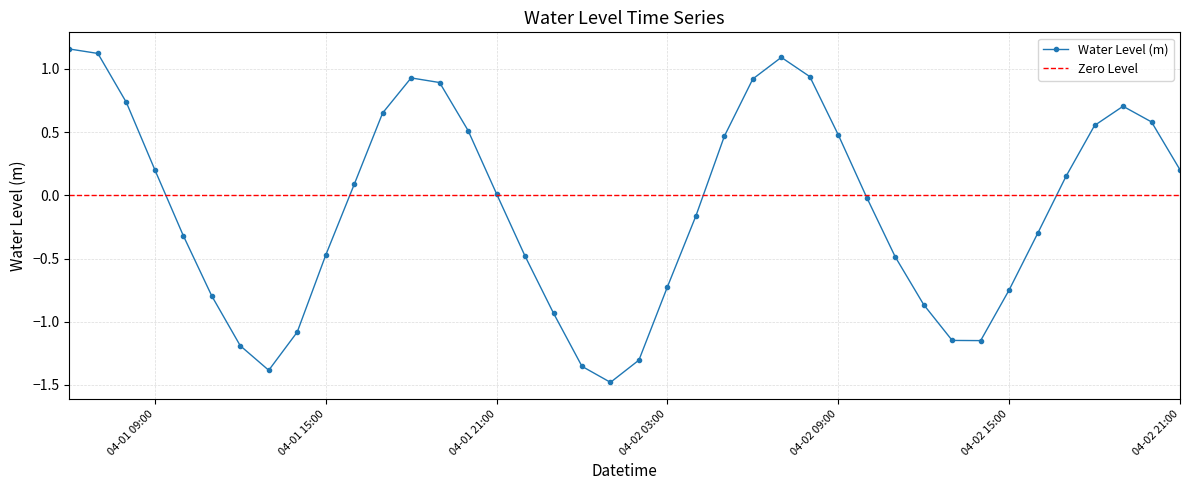

List the labels in order of value, largest first.

2025-04-01 06:00:00, 2025-04-01 07:00:00, 2025-04-02 07:00:00, 2025-04-02 08:00:00, 2025-04-01 18:00:00, 2025-04-02 06:00:00, 2025-04-01 19:00:00, 2025-04-01 08:00:00, 2025-04-02 19:00:00, 2025-04-01 17:00:00, 2025-04-02 20:00:00, 2025-04-02 18:00:00, 2025-04-01 20:00:00, 2025-04-02 09:00:00, 2025-04-02 05:00:00, 2025-04-01 09:00:00, 2025-04-02 21:00:00, 2025-04-02 17:00:00, 2025-04-01 16:00:00, 2025-04-01 21:00:00, 2025-04-02 10:00:00, 2025-04-02 04:00:00, 2025-04-02 16:00:00, 2025-04-01 10:00:00, 2025-04-01 15:00:00, 2025-04-01 22:00:00, 2025-04-02 11:00:00, 2025-04-02 03:00:00, 2025-04-02 15:00:00, 2025-04-01 11:00:00, 2025-04-02 12:00:00, 2025-04-01 23:00:00, 2025-04-01 14:00:00, 2025-04-02 13:00:00, 2025-04-02 14:00:00, 2025-04-01 12:00:00, 2025-04-02 02:00:00, 2025-04-02 00:00:00, 2025-04-01 13:00:00, 2025-04-02 01:00:00